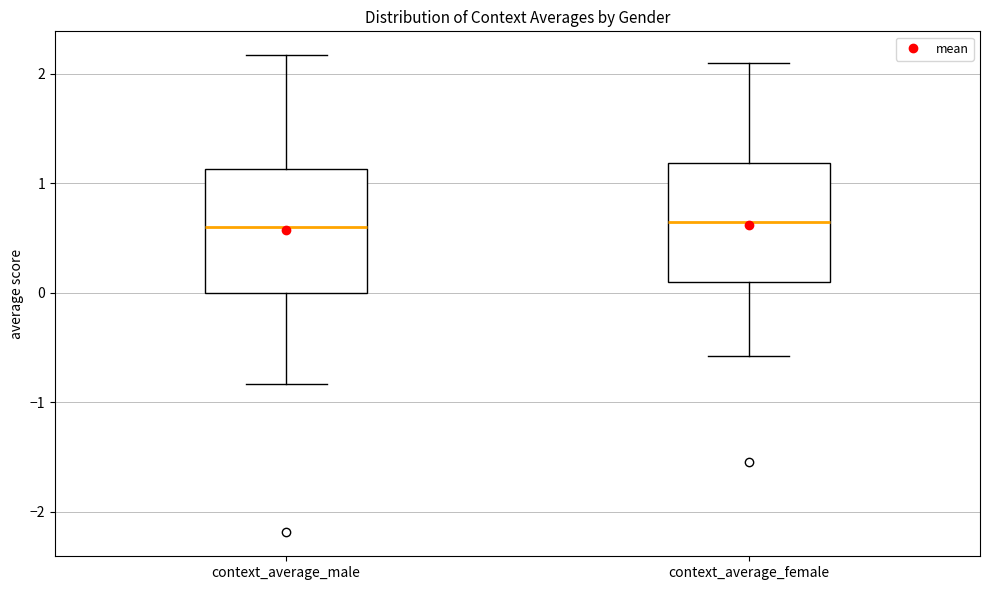

Where is the upper edge of the box for context_average_male on the y-axis? The values are not printed on the chart, so give them approximately, as read against the axis.

1.1